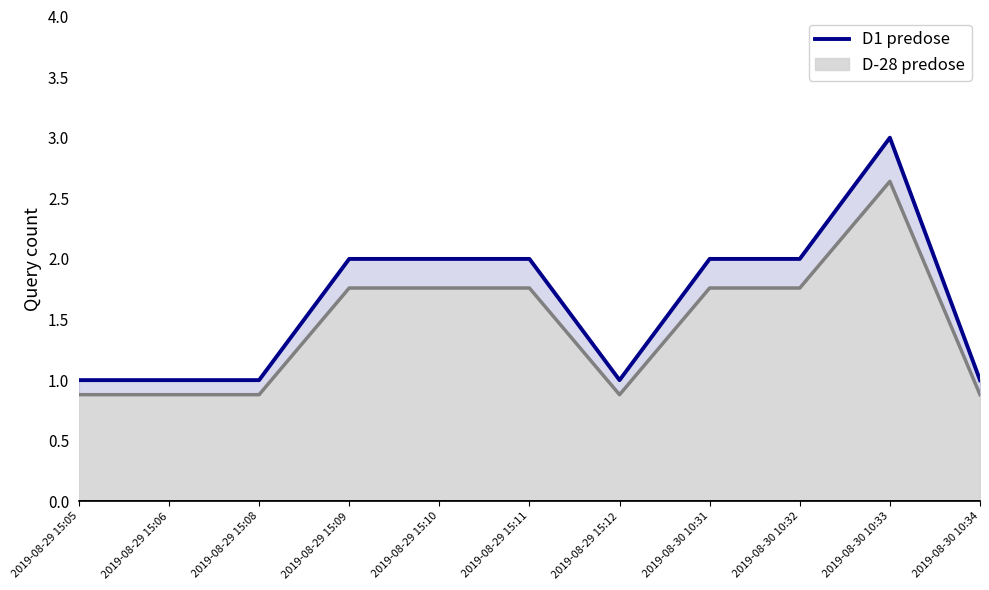

What is the label of the 5th point from the right?

2019-08-29 15:12